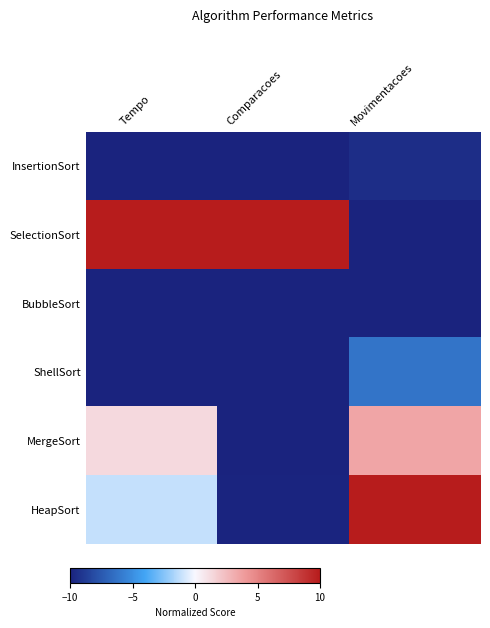

What is the total value across all series at Tempo?

-19.7